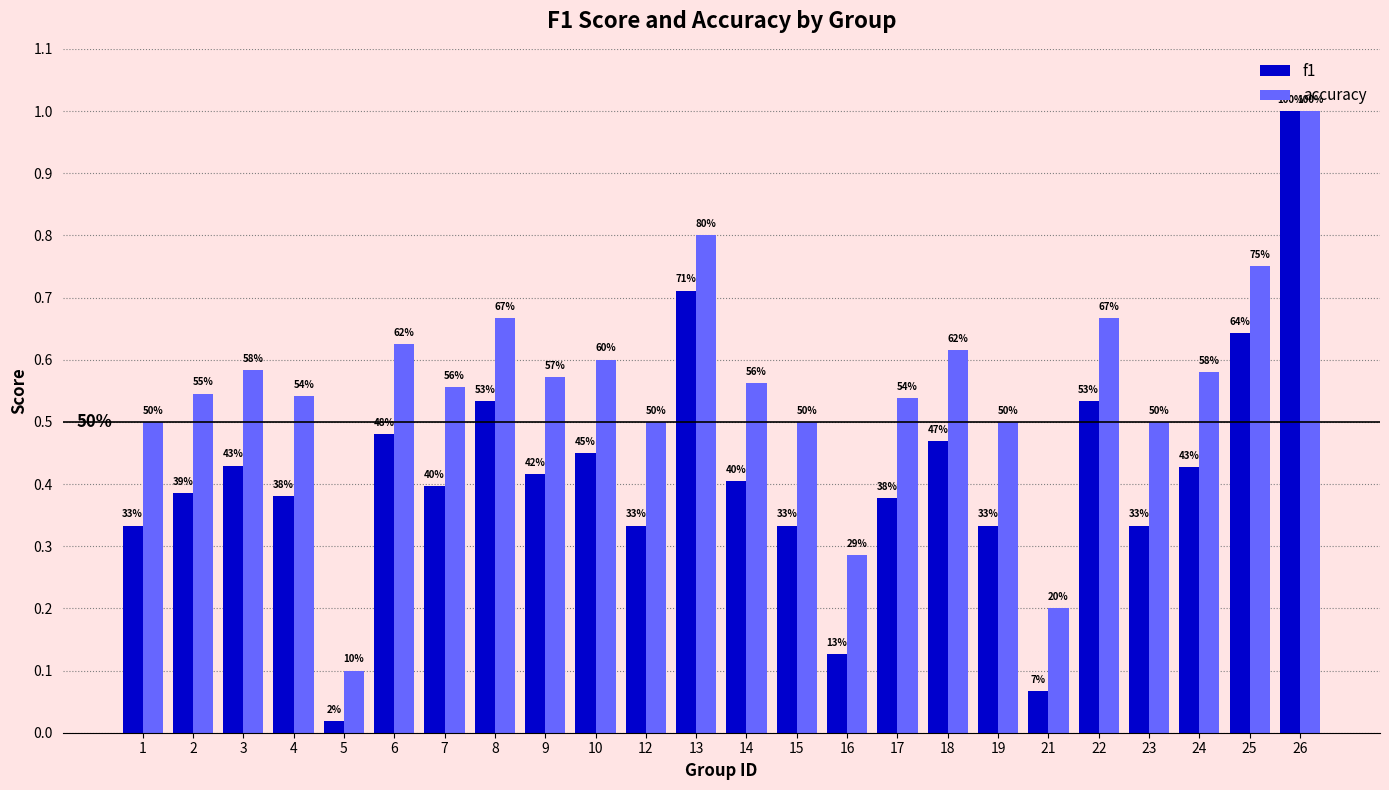

What is the difference between the maximum and minimum values in the f1 series?

1.0